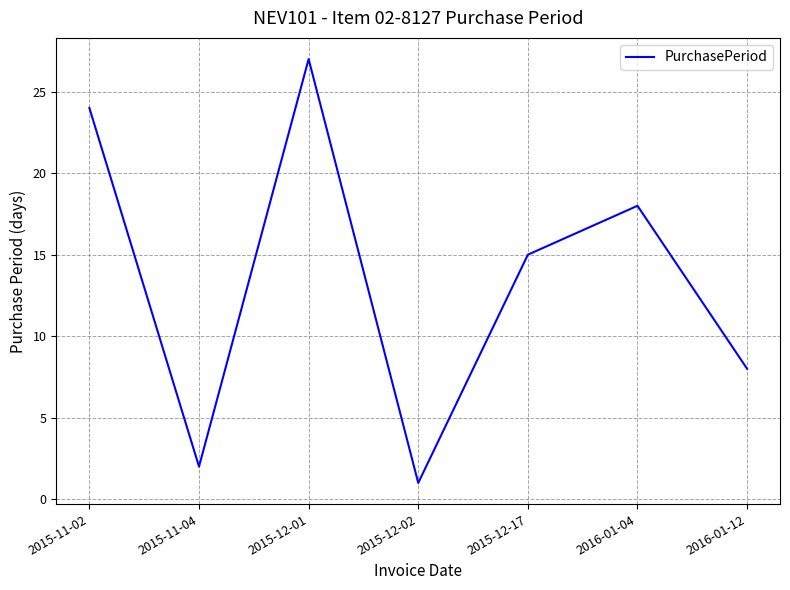

Is it true that the value at 2015-12-01 is 9?

False